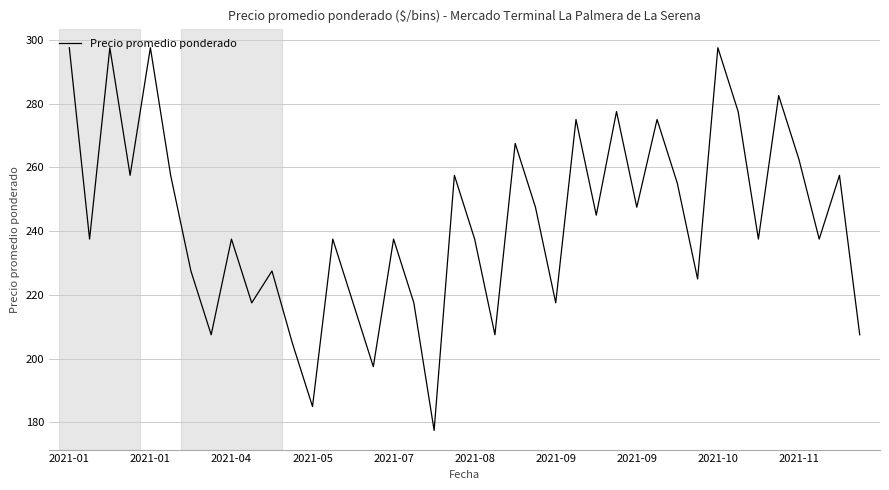

How many interior local valleys (lower than both neighbors) does the data have?

14